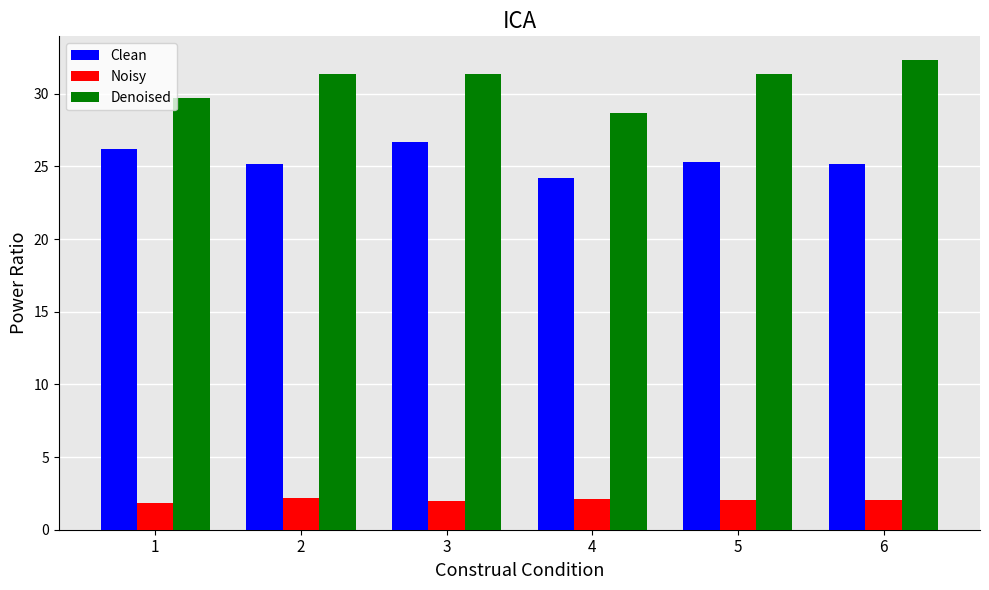

What is the total value across all series at 2?

58.7